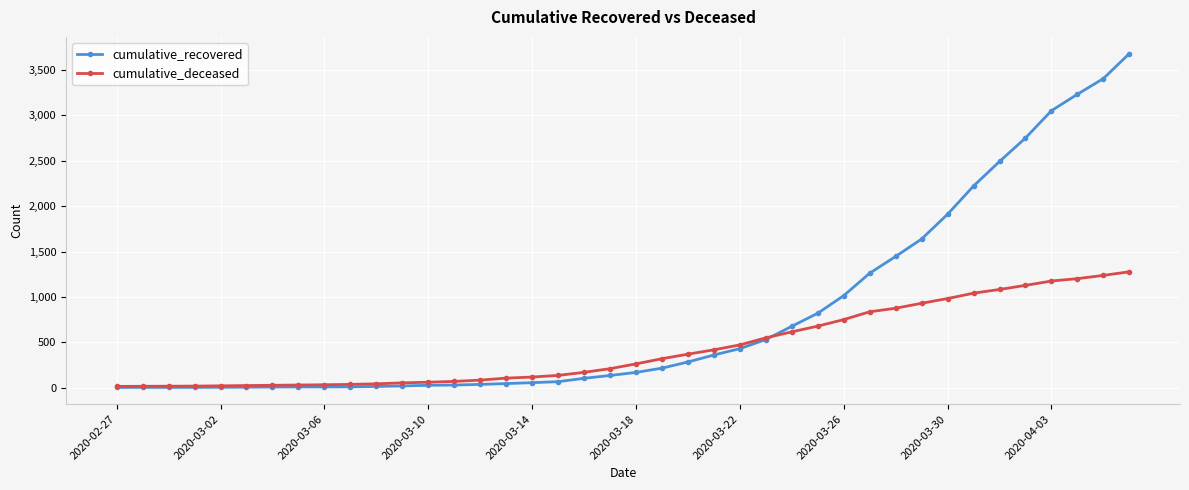

How many values in the cumulative_deceased series are below 262?

20